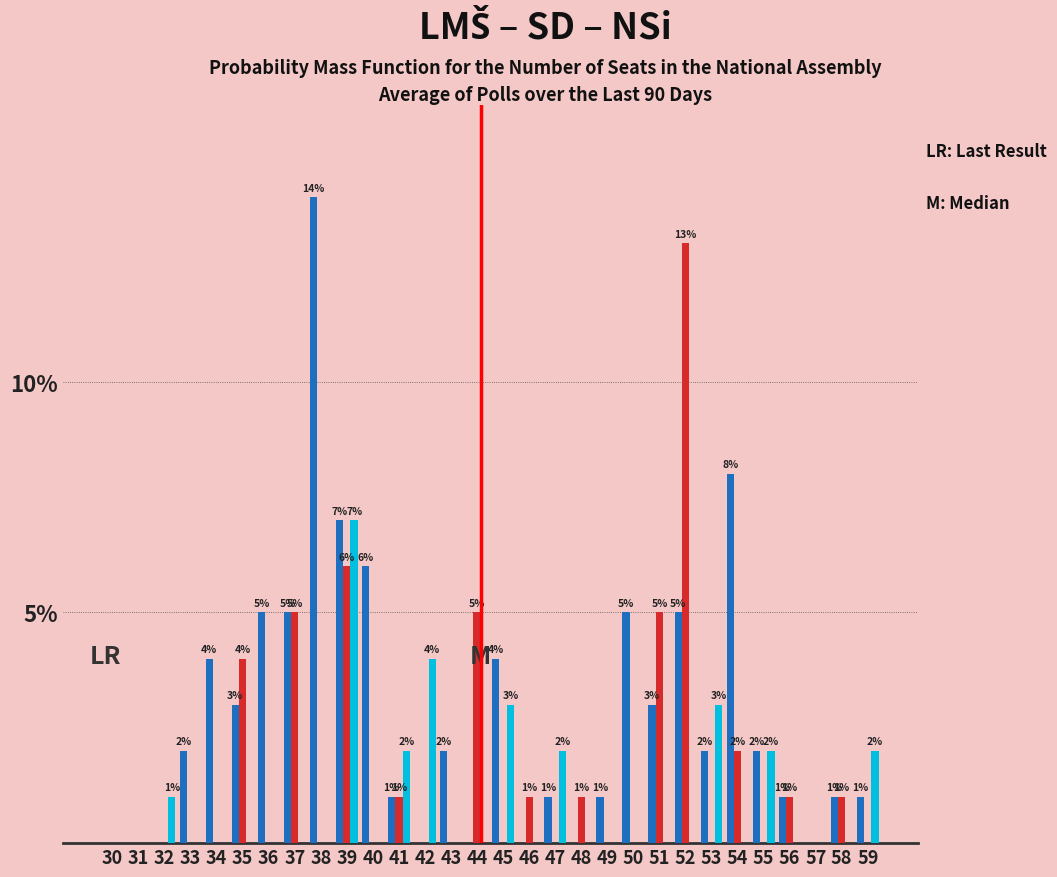

What is the total value across all series at 45?

7